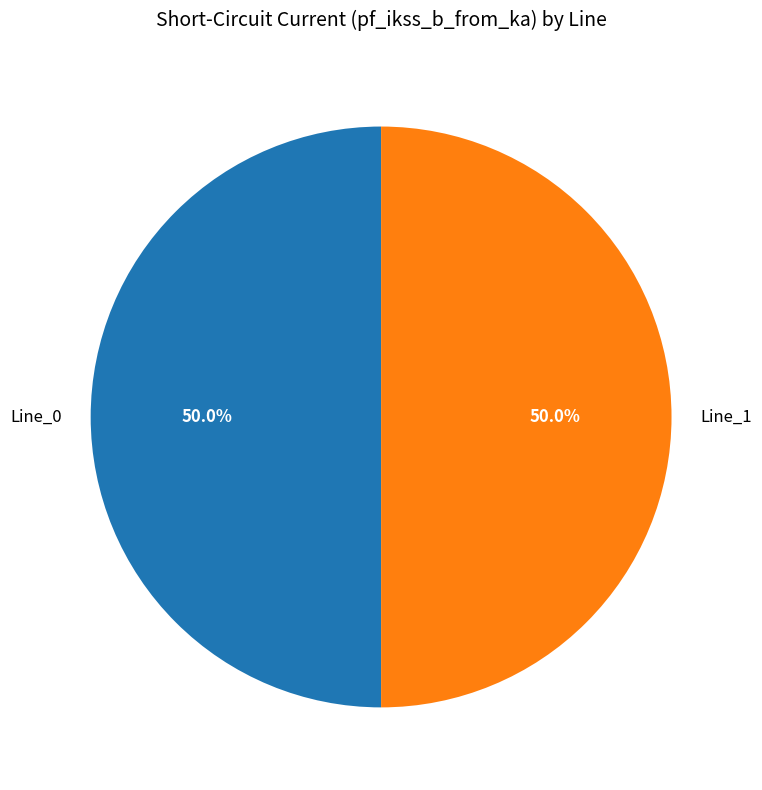

What is the ratio of the value at Line_0 to the value at Line_1?

1.0